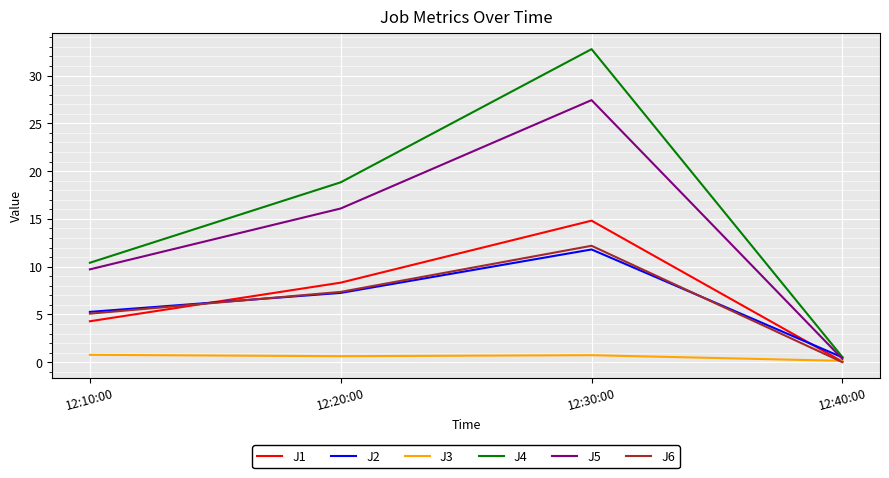

What is the spread (max minus min) of values at 12:30:00?

32.0